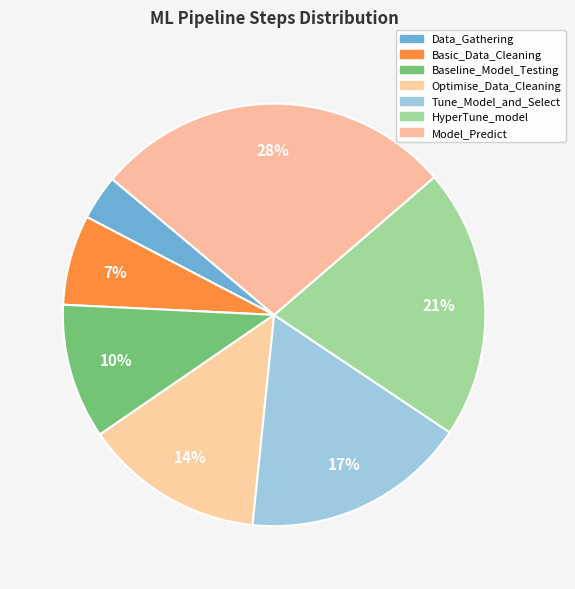

Which slice is the smallest?

Data_Gathering